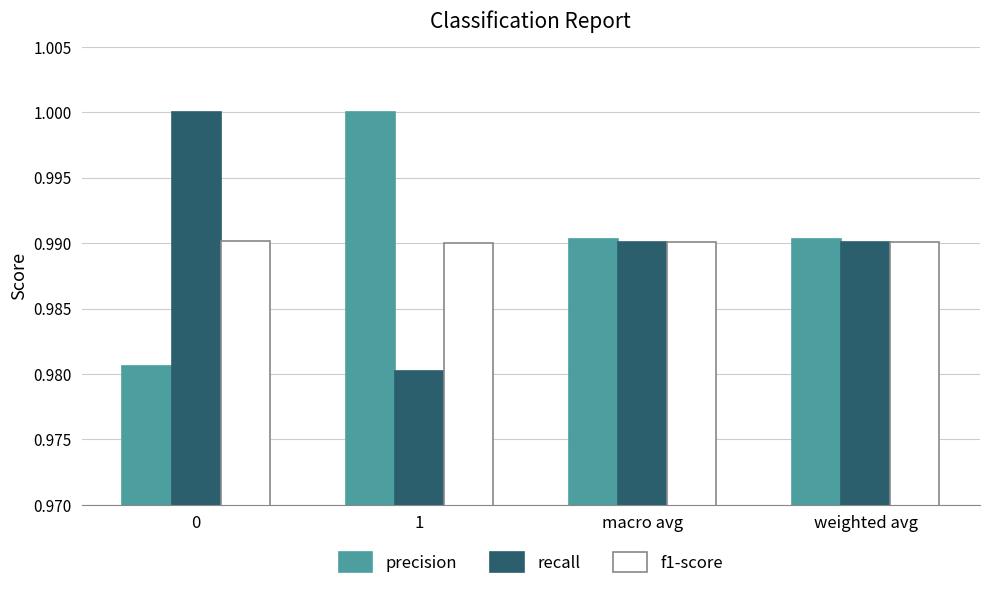

What is the sum of all precision values?

4.0